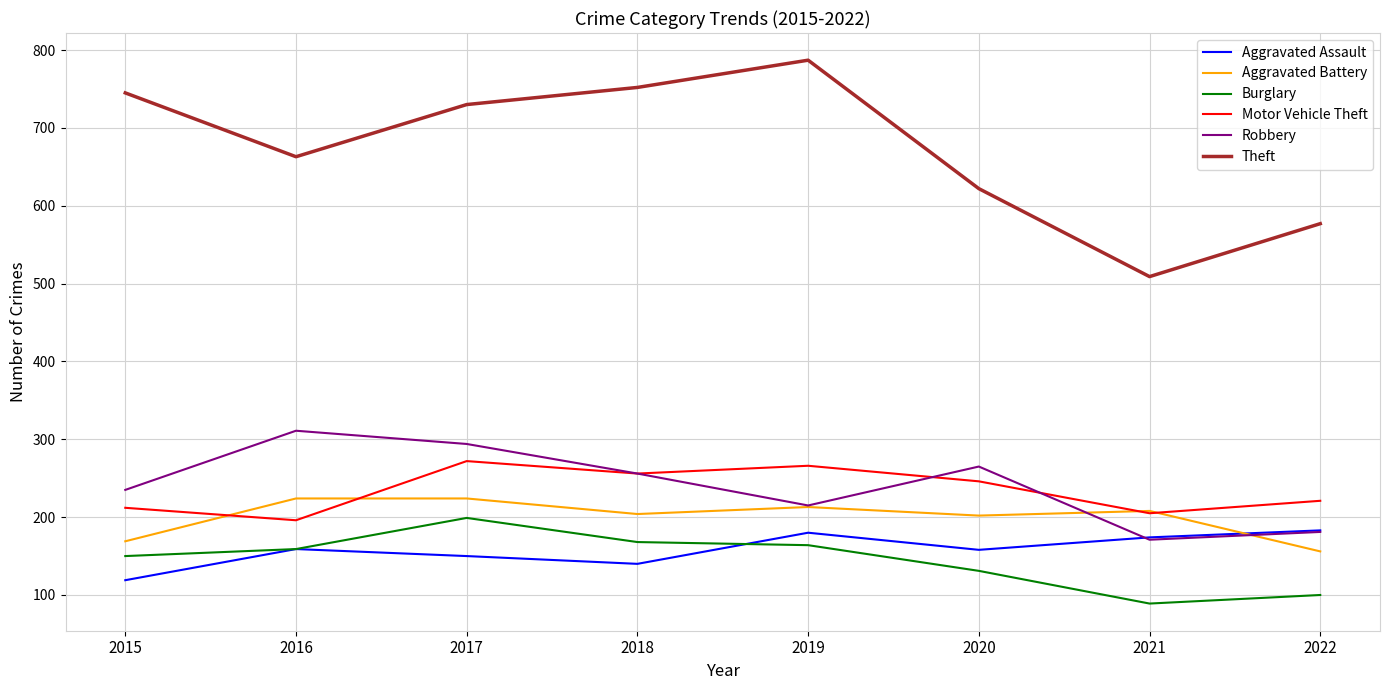

What is the difference between the highest and lowest values at 2022?

477